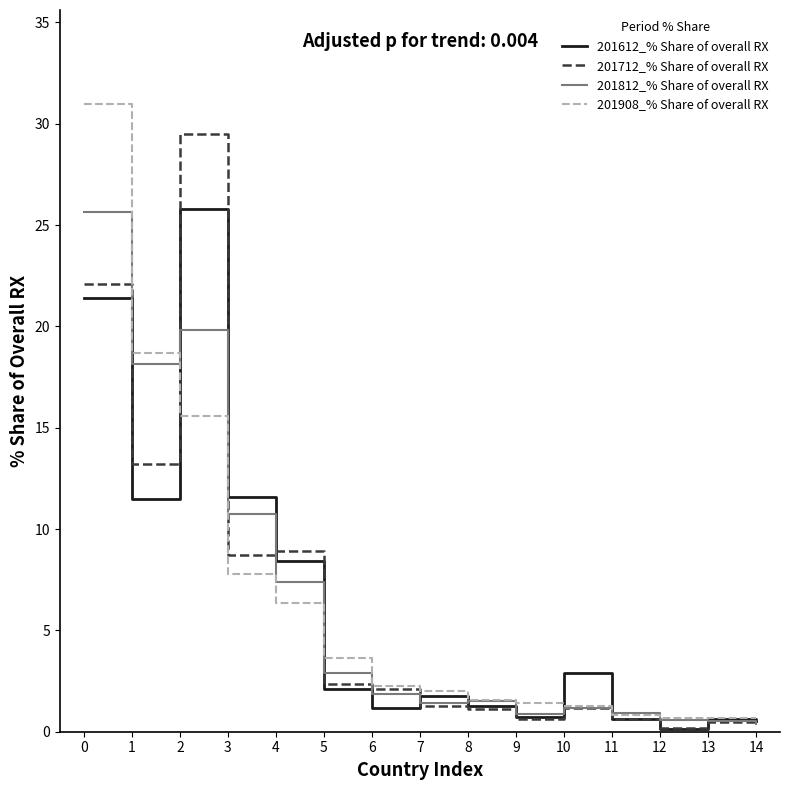

Count the number of categories in the chart.

15